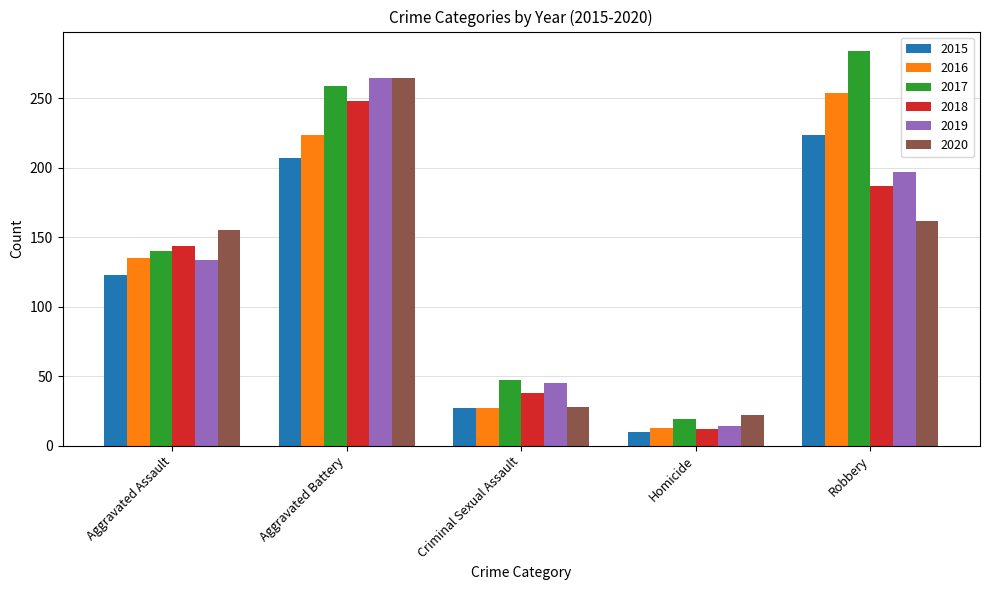

What is the maximum value for 2020?

265